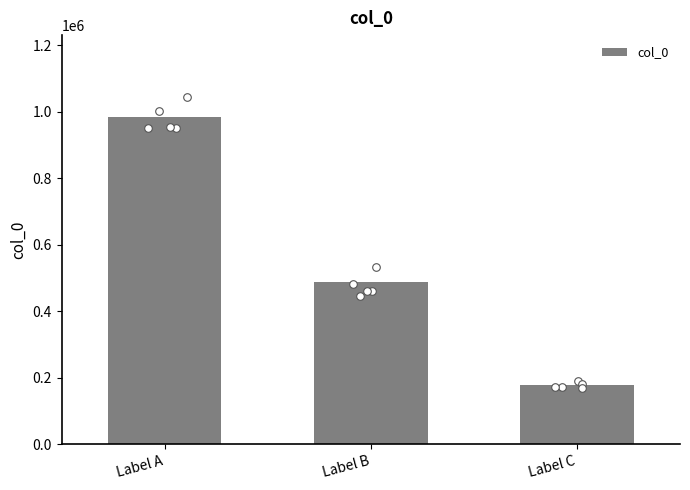

Approximately how many times larger is the value at Label A compared to Label C?

5.5